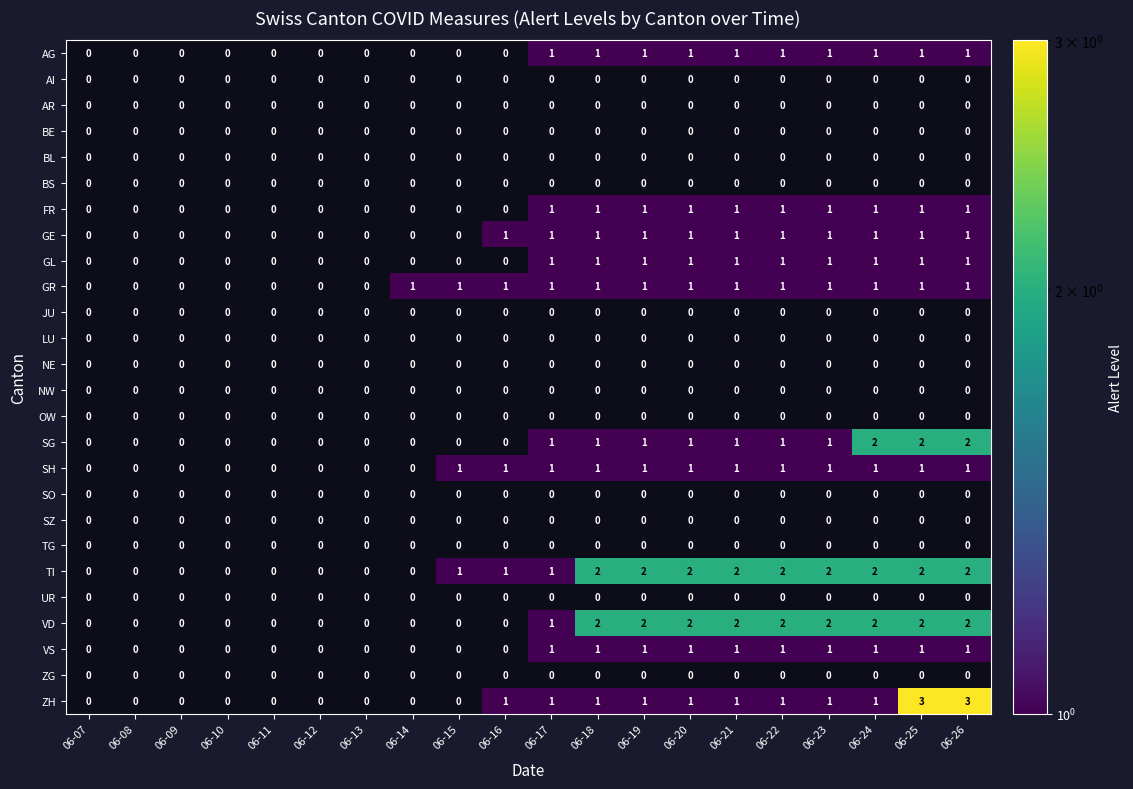

How many data points does each series have?

20